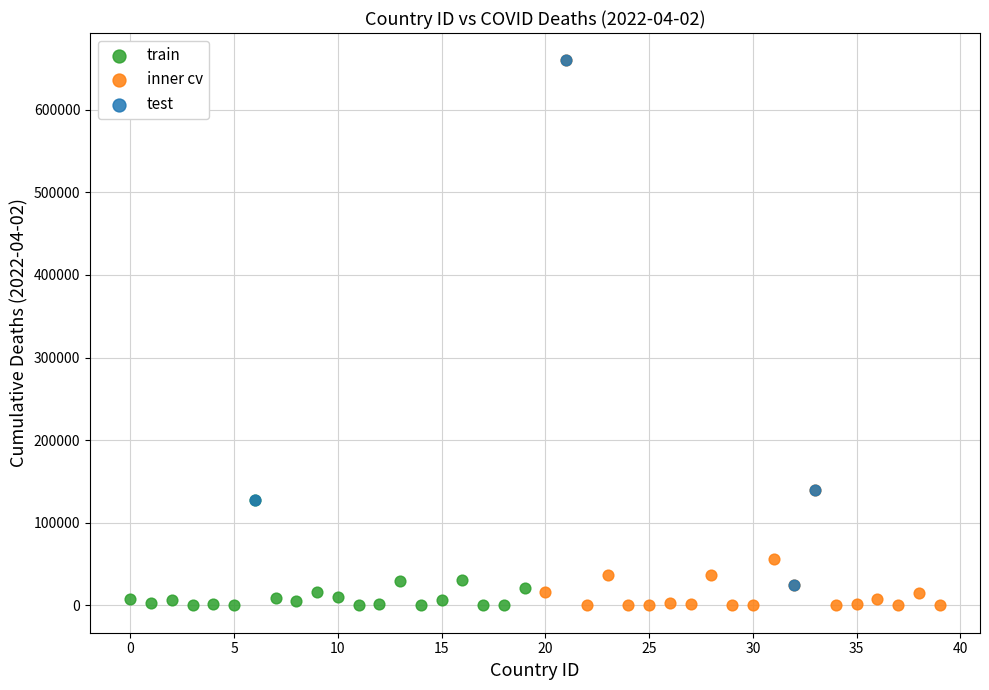

Which series has the widest spread of Y values?

inner cv